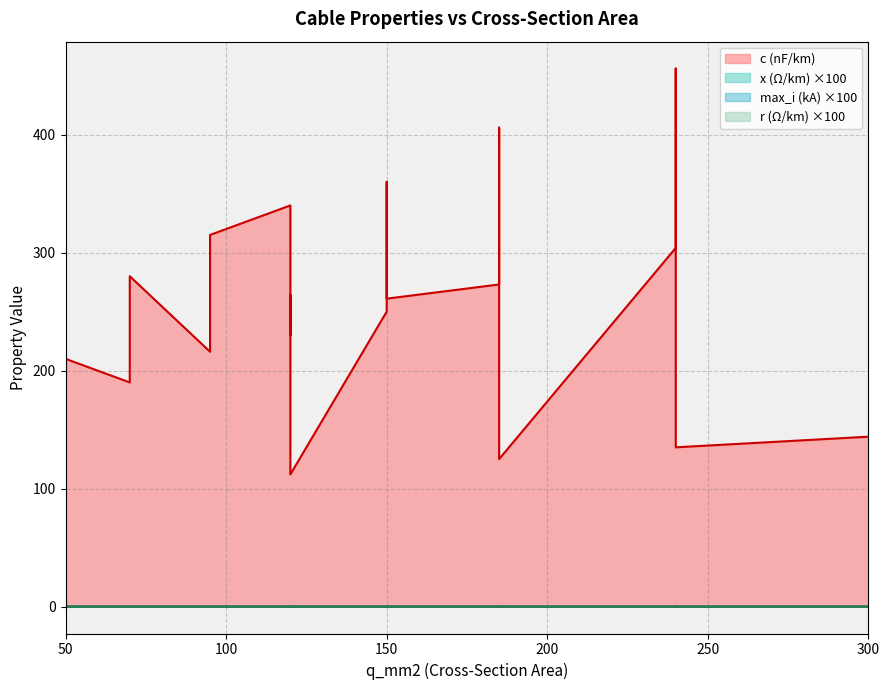

Which has a higher value, 70 or 185?

185